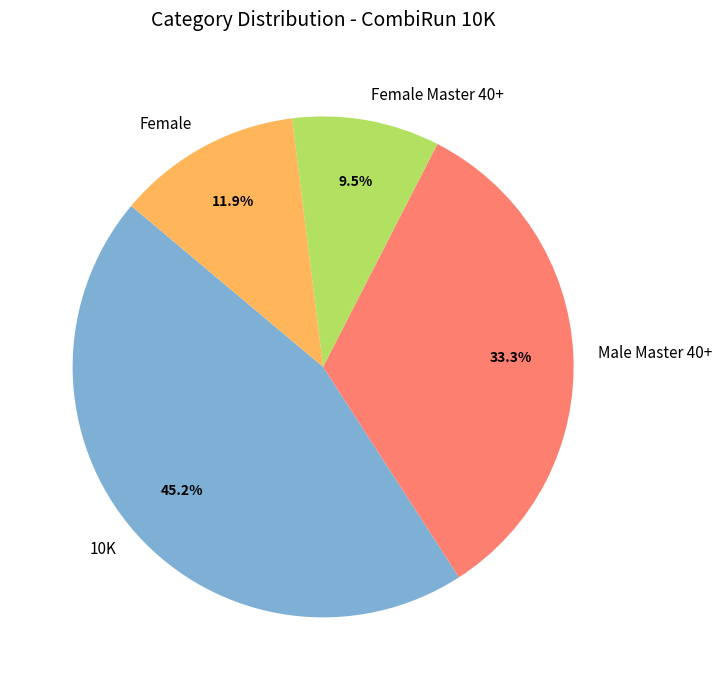

Rank the categories by value from lowest to highest.

Female Master 40+, Female, Male Master 40+, 10K